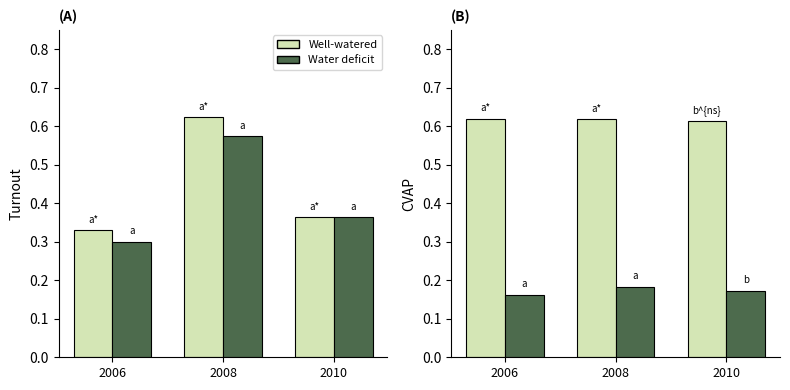

What is the value of the Water deficit bar at the 3rd from the left?

0.2